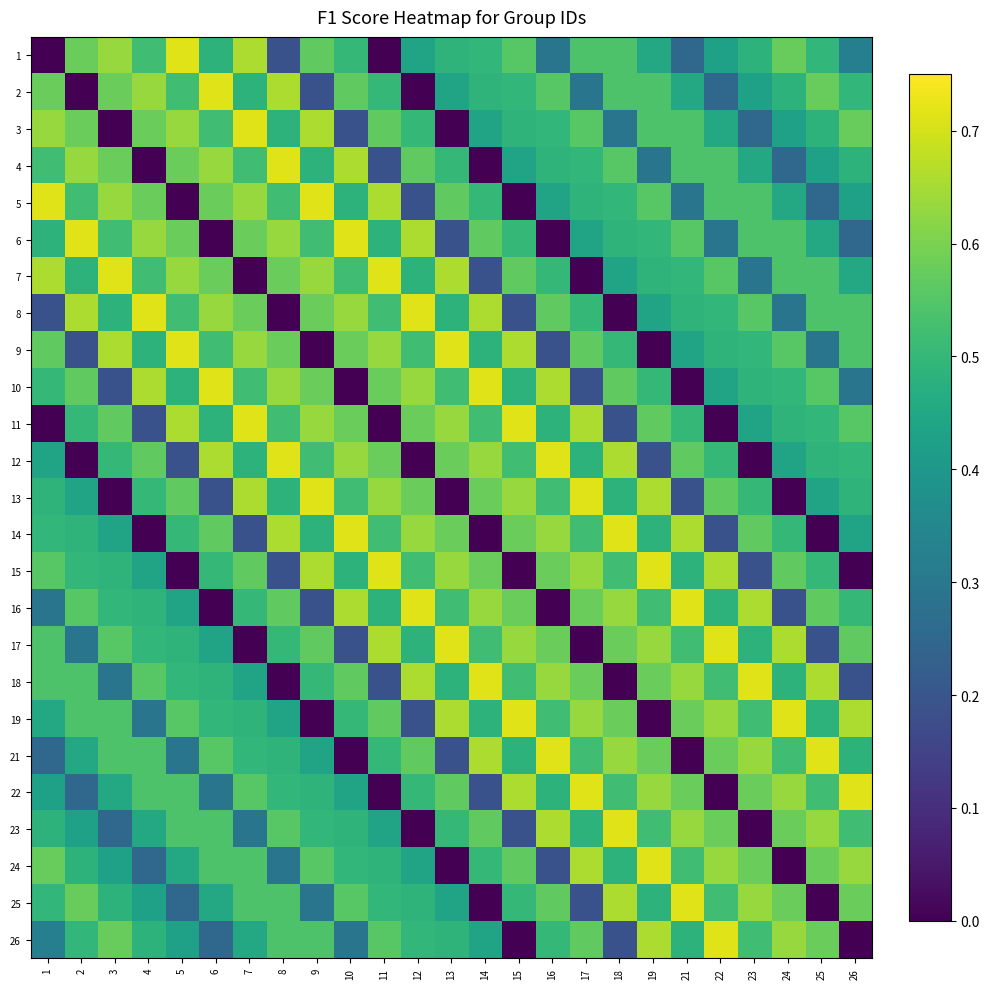

Between 2 and 12, which series saw the biggest shift?

23